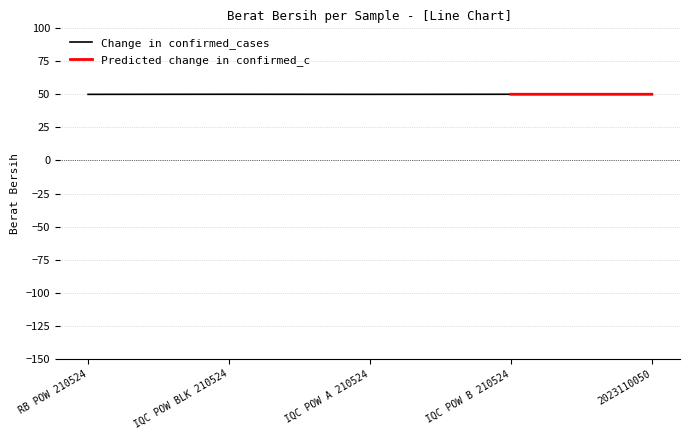

What is the label of the 3rd point from the right?

IQC POW A 210524